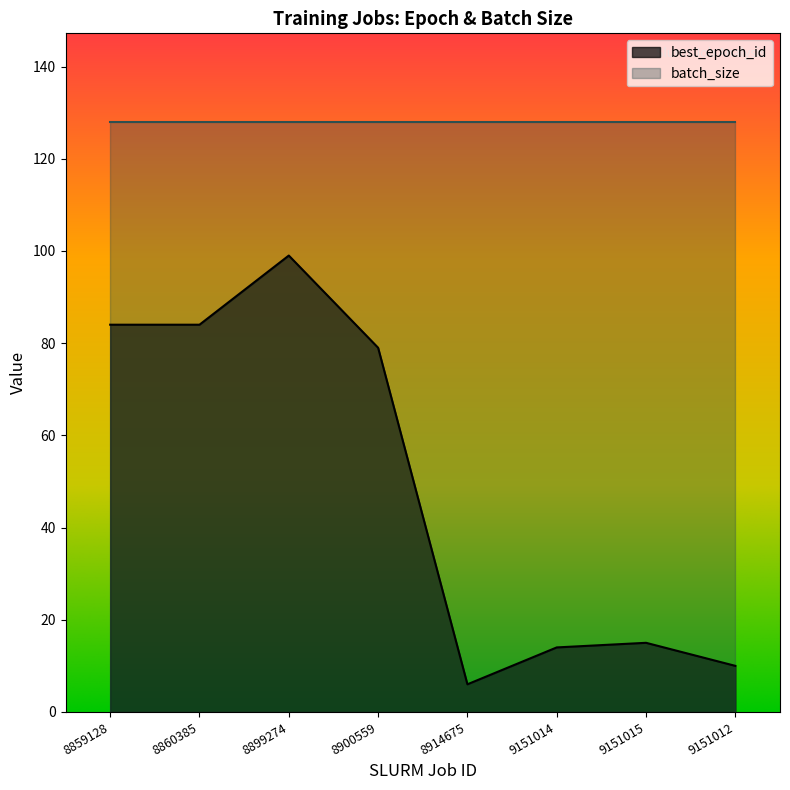

At which category does the data reach its first local peak?

8899274